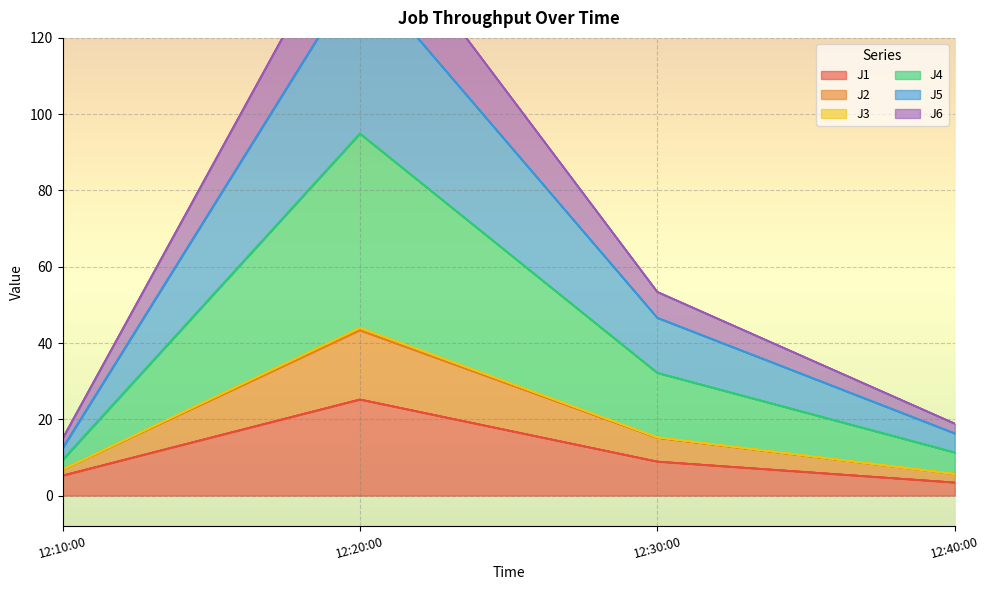

How many values in the J1 series are below 8?

2